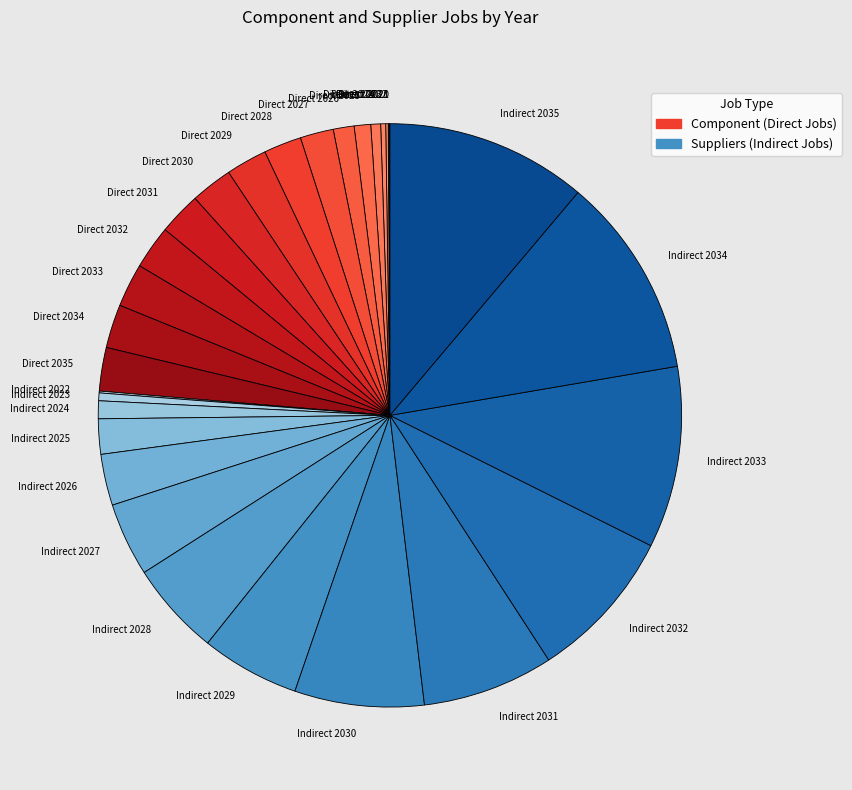

Approximately how many times larger is the value at Indirect 2030 compared to Direct 2029?

3.2